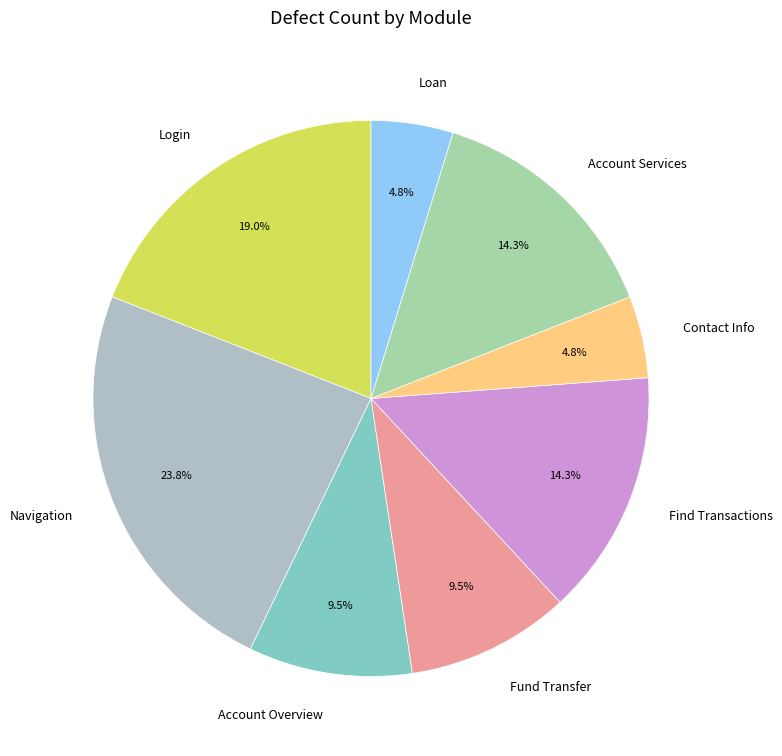

How many segments does this pie chart have?

8